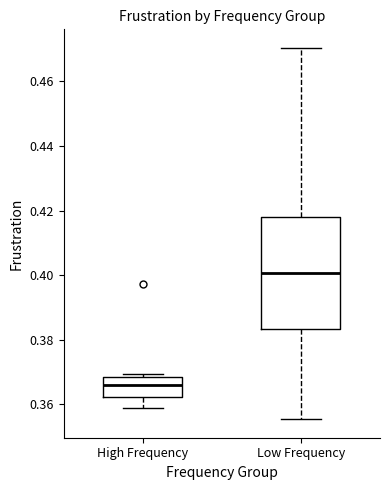

Reading left to right, read every box against the y-axis: the position of its median line, the range the box covers, and the ends of its whiskers. The values are not printed on the chart, so give them approximately, as read against the axis.

High Frequency: median 0.366, box 0.362 to 0.368, whiskers 0.358 to 0.370
Low Frequency: median 0.400, box 0.384 to 0.418, whiskers 0.356 to 0.470